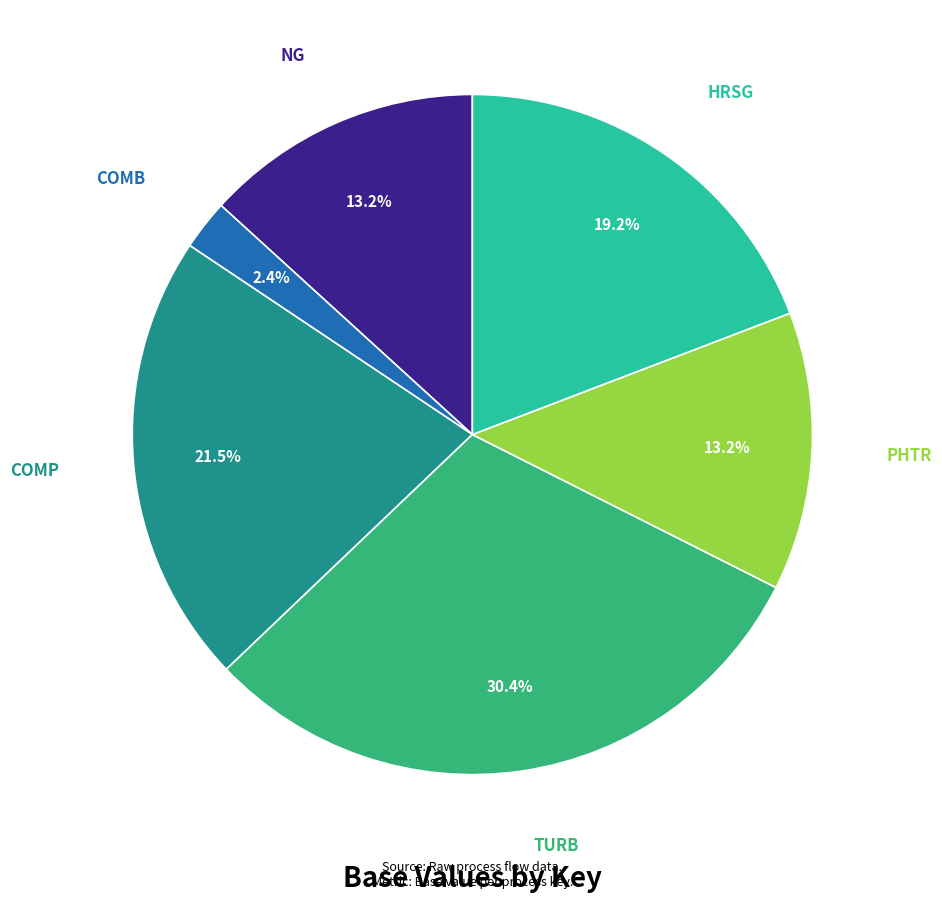

Is there a majority slice in this chart?

No